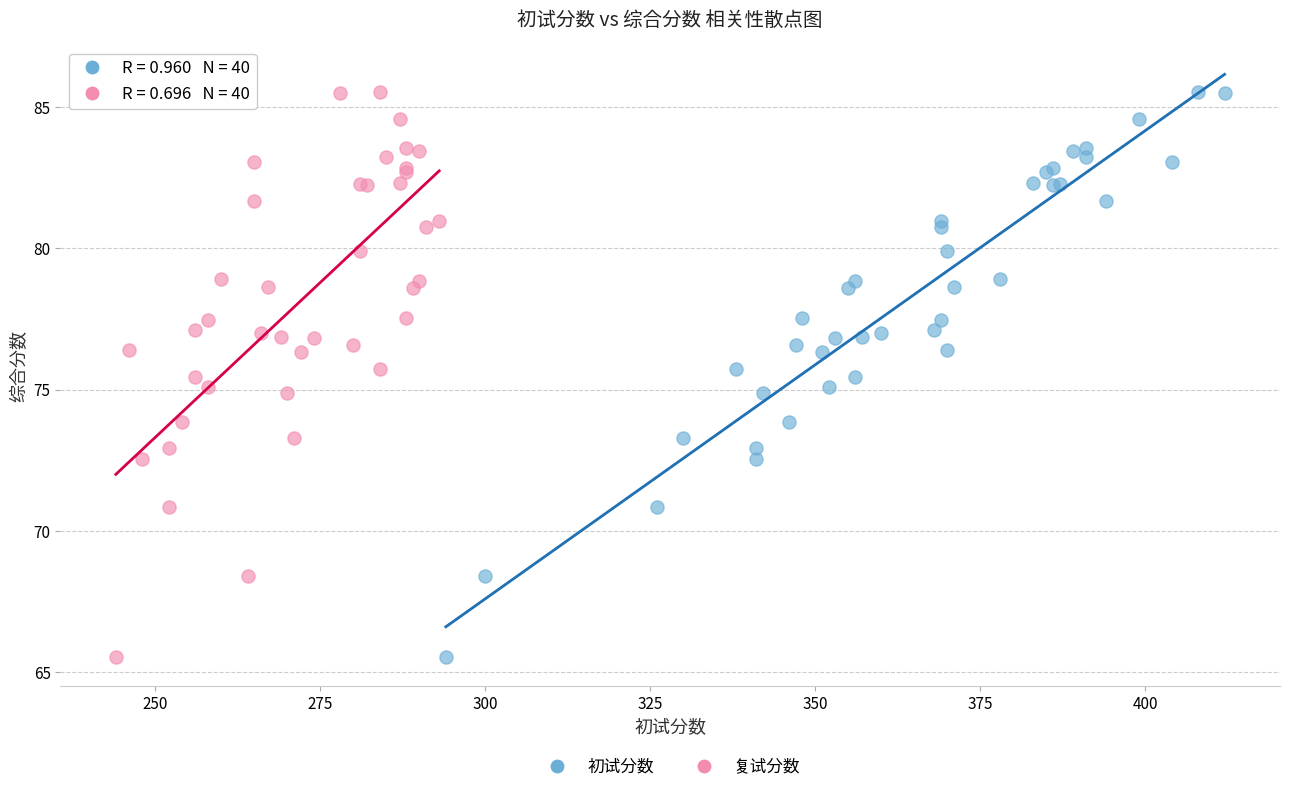

What are all the series names shown in the legend?

初试分数, 复试分数